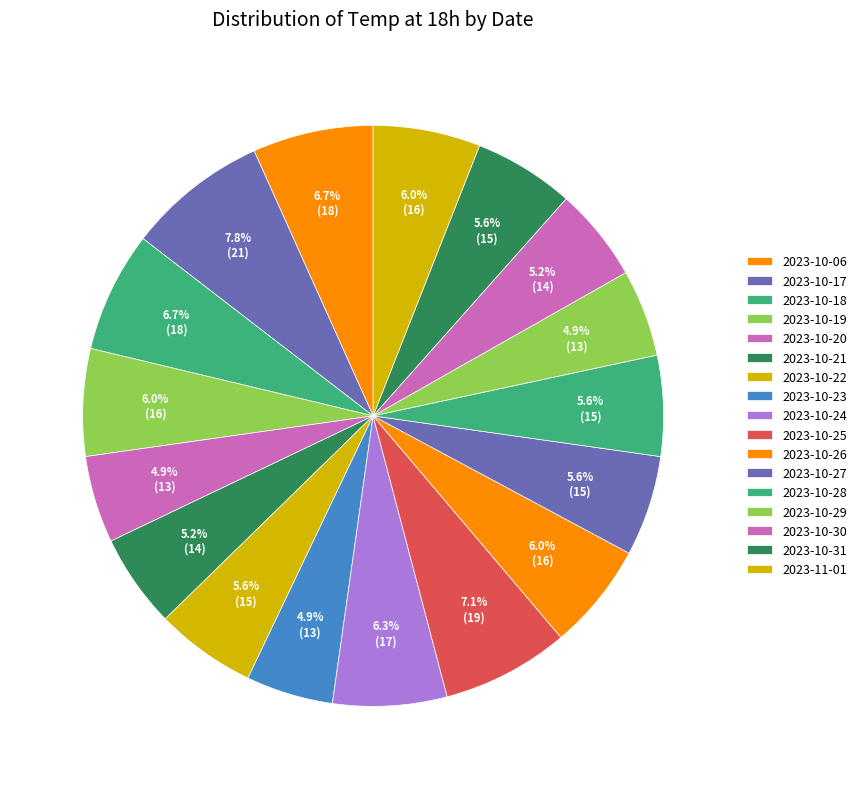

Which category has the biggest portion of the pie?

2023-10-17